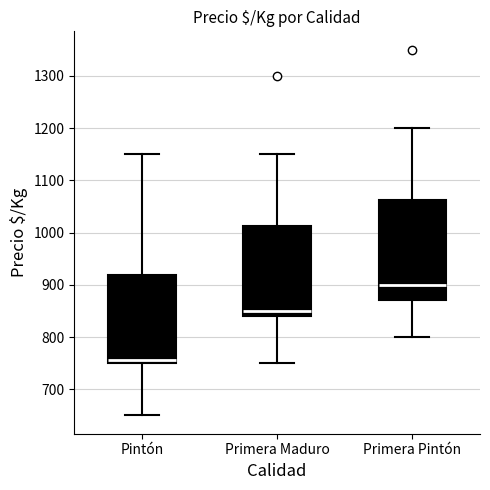

Comparing the boxes themselves (not the whiskers), which one is the tallest?

Primera Pintón